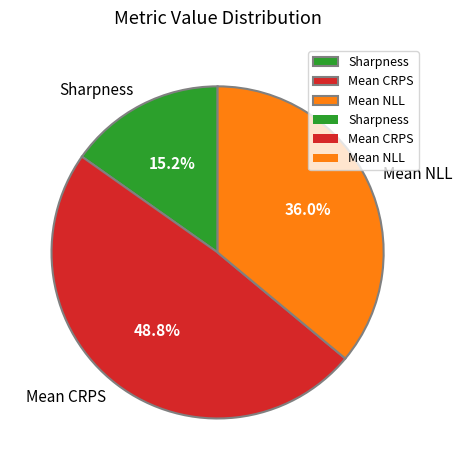

Rank the categories by value from highest to lowest.

Mean CRPS, Mean NLL, Sharpness